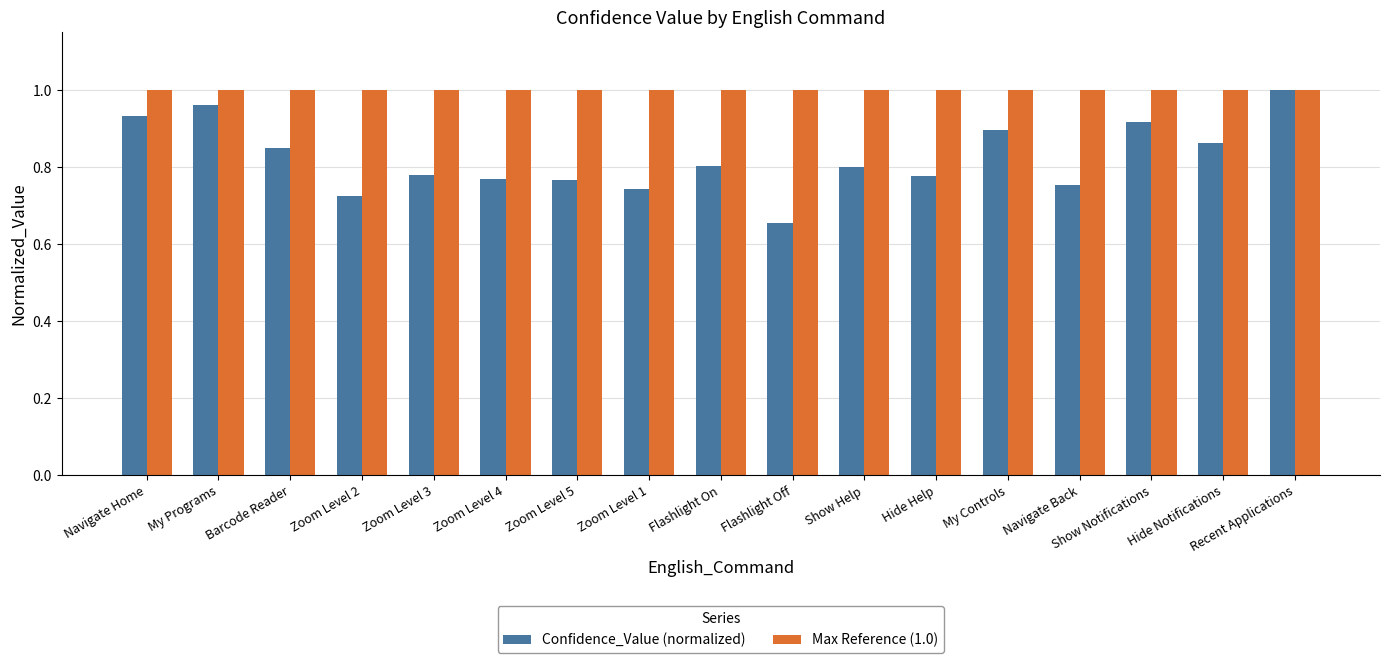

Does the chart contain stacked bars?

No